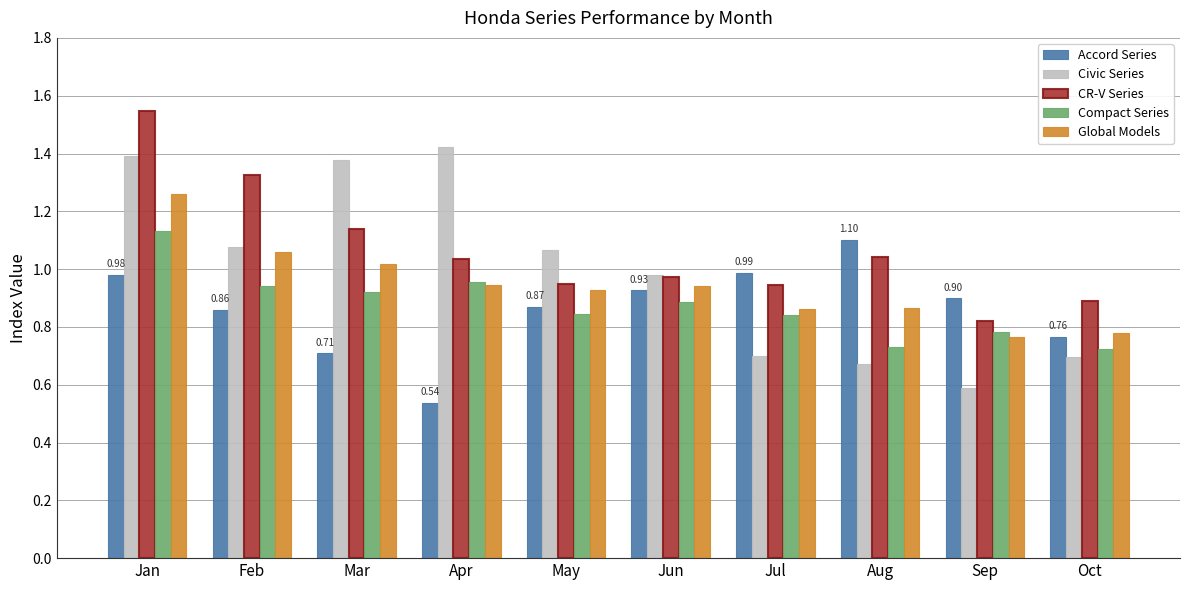

What is the sum of the Compact Series values at Aug and May?

1.6